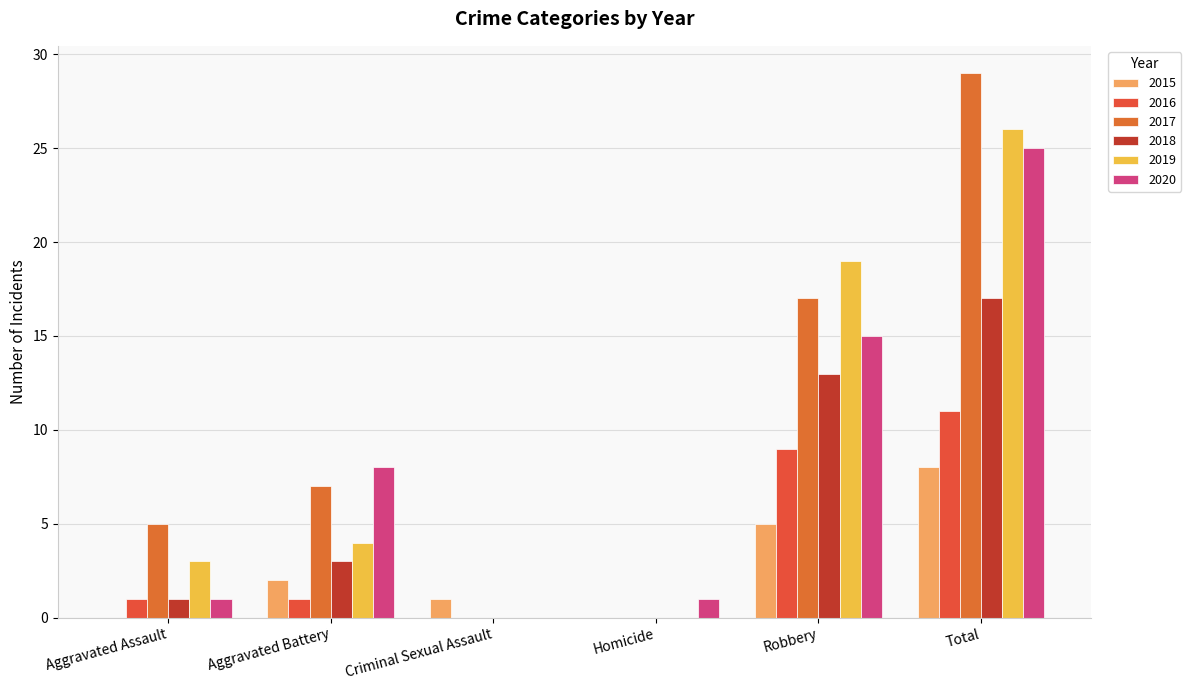

At which label does 2017 first exceed 7?

Robbery